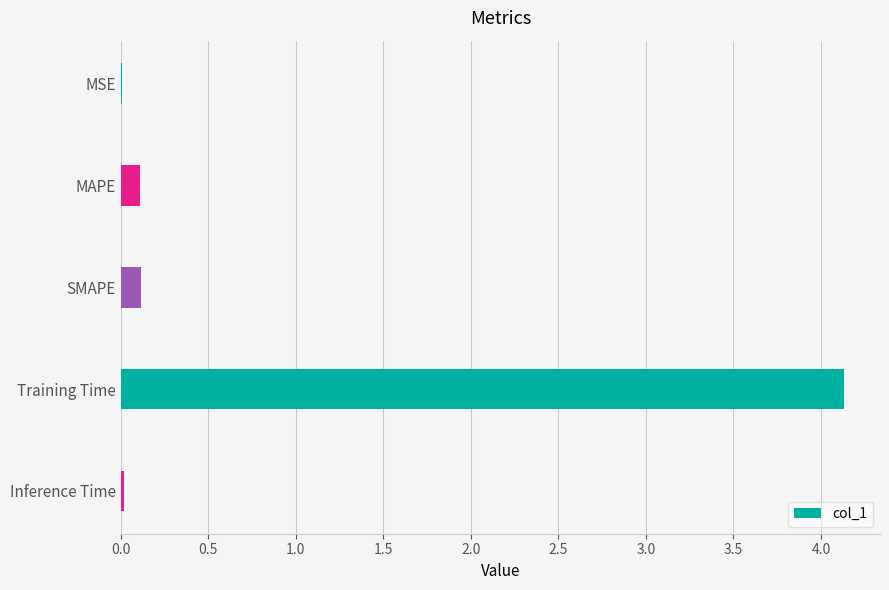

True or false: the data shows 0.0 at MSE.

True